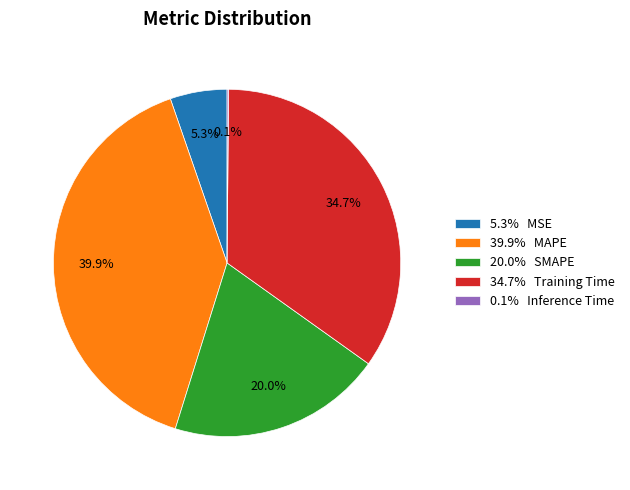

Which slice is the largest?

39.9% MAPE